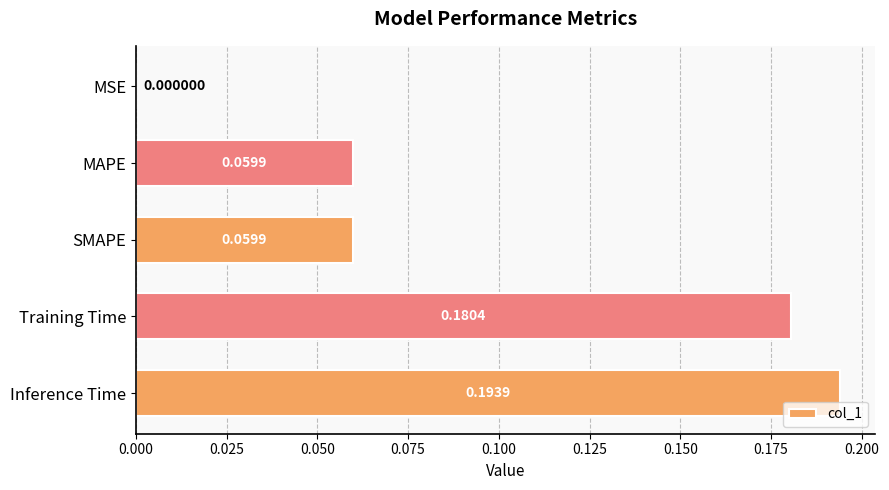

What is the sum of the values at Inference Time and MAPE?

0.3